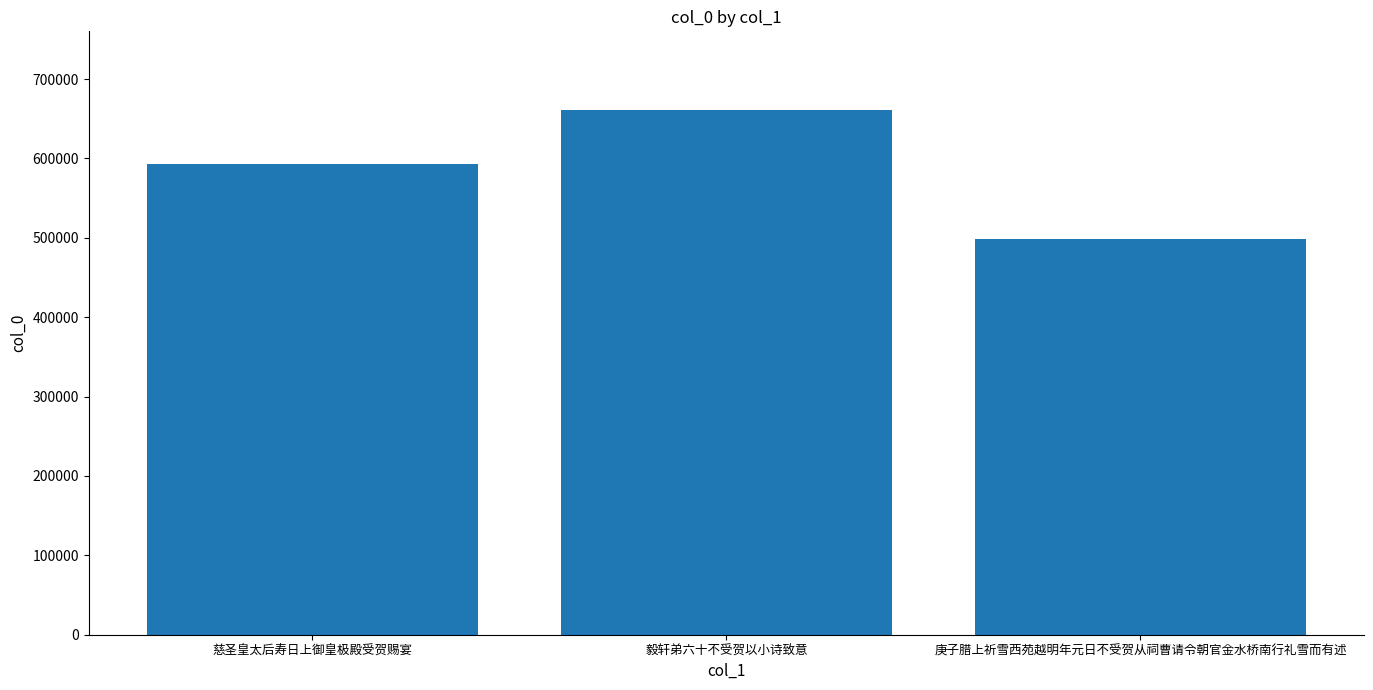

The value at 慈圣皇太后寿日上御皇极殿受贺赐宴 is 320037. True or false?

False